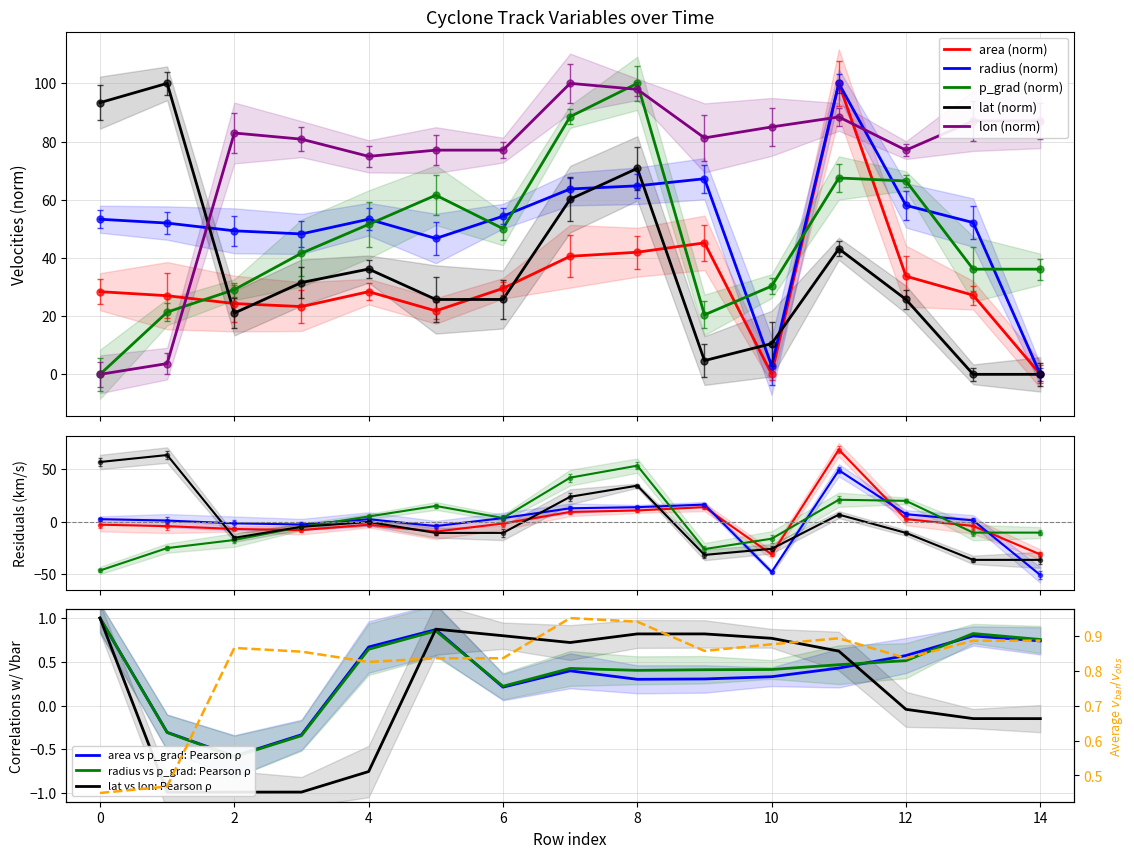

Rank the series by their maximum value, from lowest to highest.

lon, area, radius, p_grad, lat